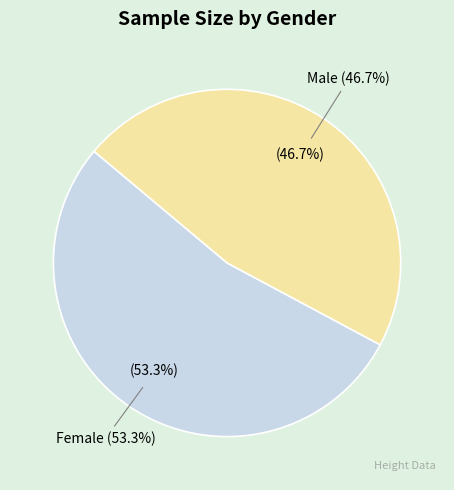

What is the ratio of the value at Male to the value at Female?

0.9